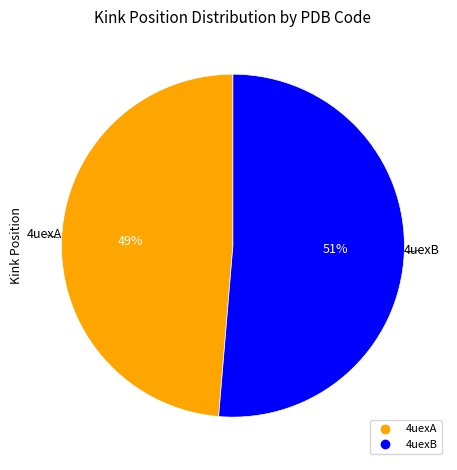

How many slices are in this pie chart?

2